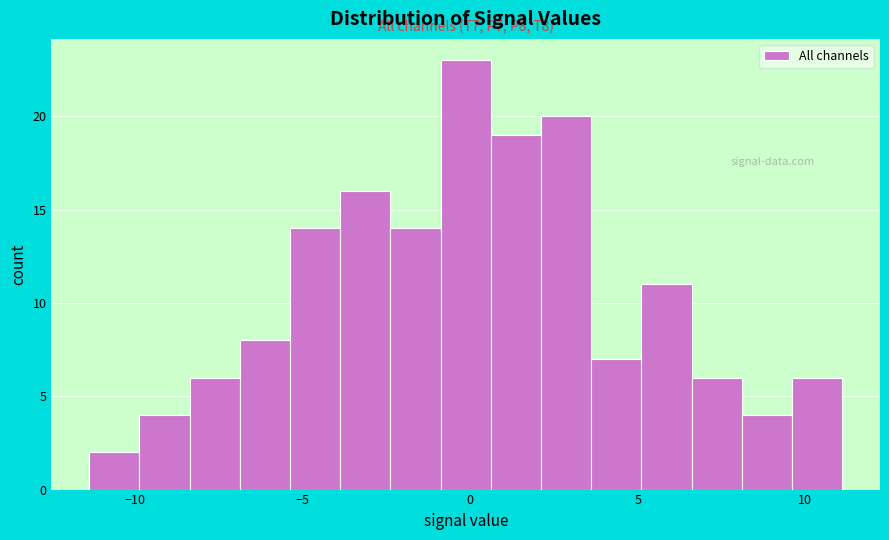

Around what value on the x-axis is the tallest bar? Give the approximate position of its centre, as read against the axis.

0.0